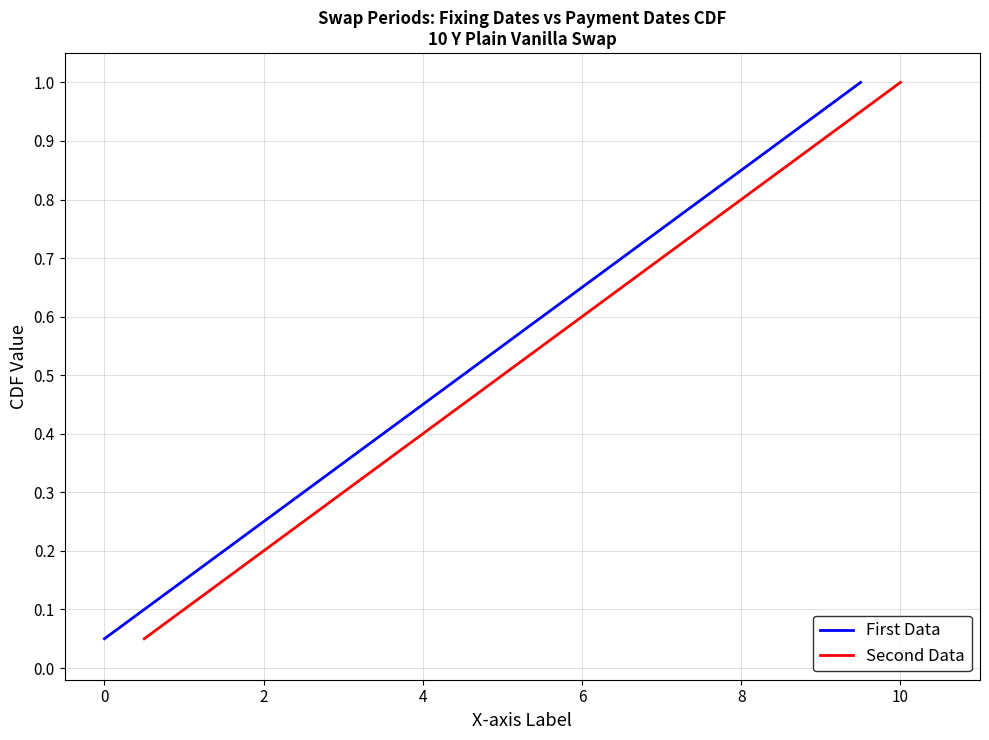

The value of First Data at 2 is 0.1. True or false?

False